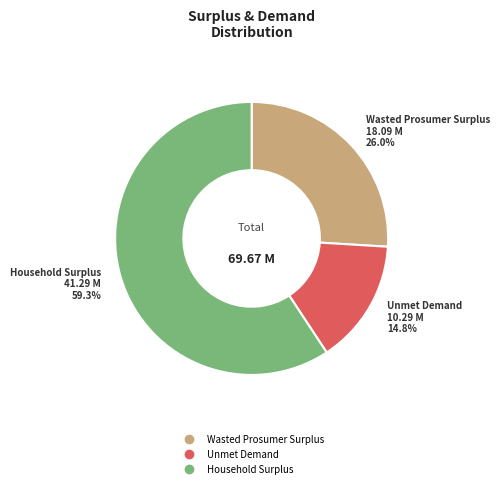

Which category has the biggest portion of the pie?

Household Surplus